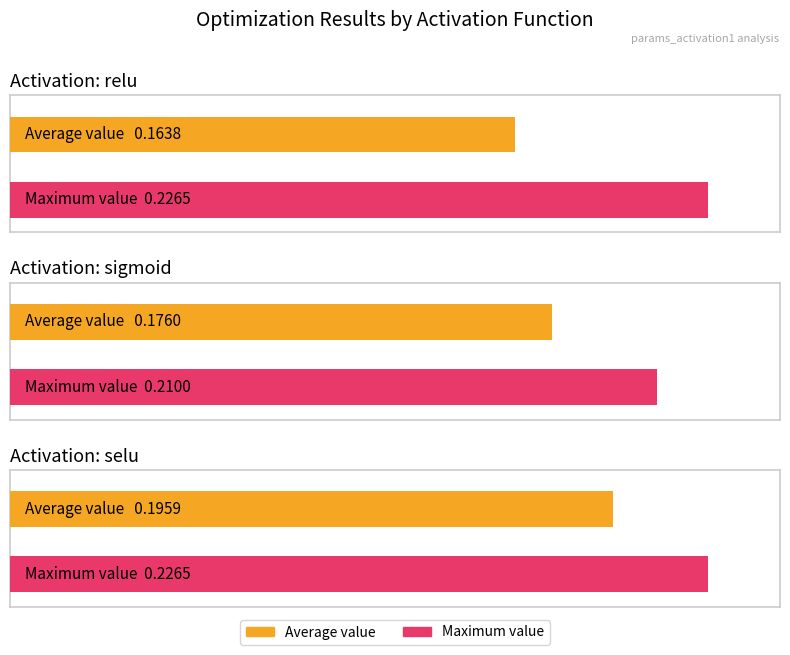

Is the value of Average value (sigmoid) at 3 greater than the value of Average value (selu) at 3?

No